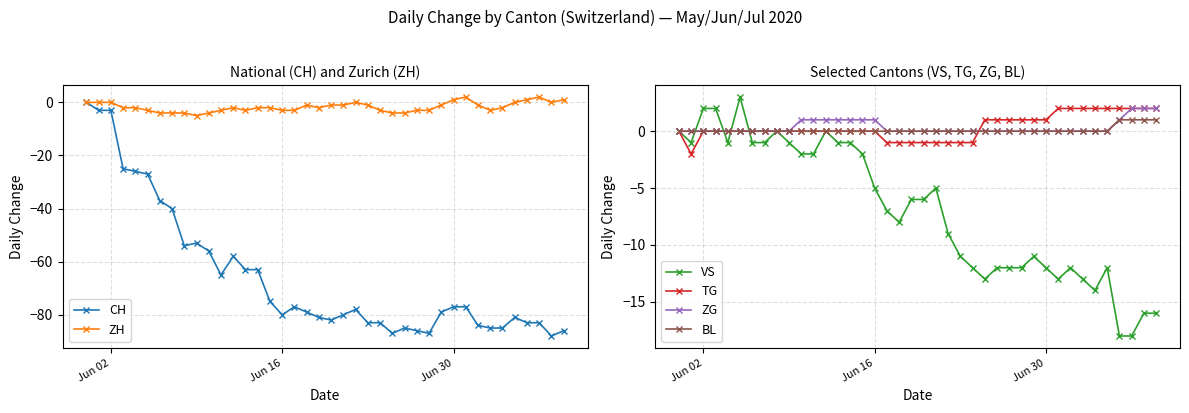

How many values in ZG are above zero?

11